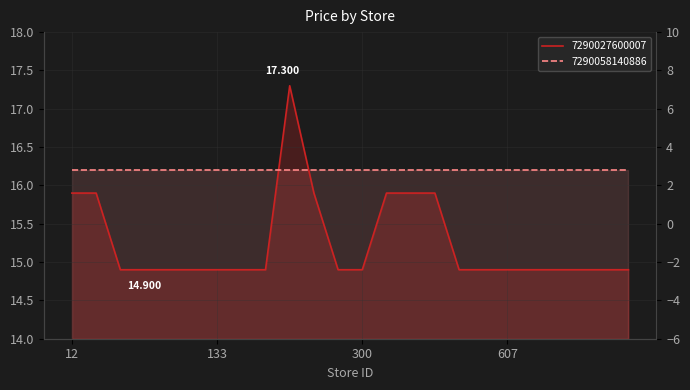

Approximately how many times larger is the value at 8 compared to 7?

1.0